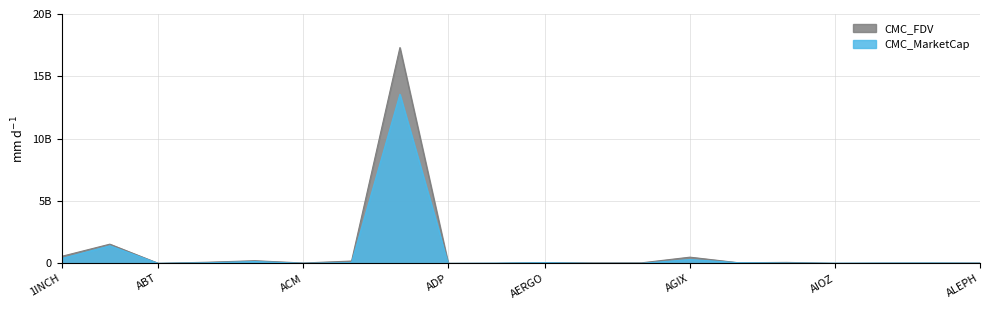

Reading left to right, list all the values displayed in this chart.

CMC_MarketCap: 396591548.3	1417875655.1	8822016.0	50868601.2	155183964.7	11328407.1	69253817.8	13566029267.5	3152238.1	23284501.1	62871728.8	5911399.7	8398954.1	314879871.5	61132809.2	34472998.9	18558389.9	27502587.1	32850515.9	19779879.2
CMC_FDV: 569686140.7	1550416620.3	16649652.9	98229587.6	223141924.5	38221563.7	196895465.5	17309217748.6	16735972.9	24500109.4	70642391.9	50185601.7	53801565.8	507974296.5	61132809.2	86782056.3	19740353.7	31138619.9	37505827.4	40004531.7